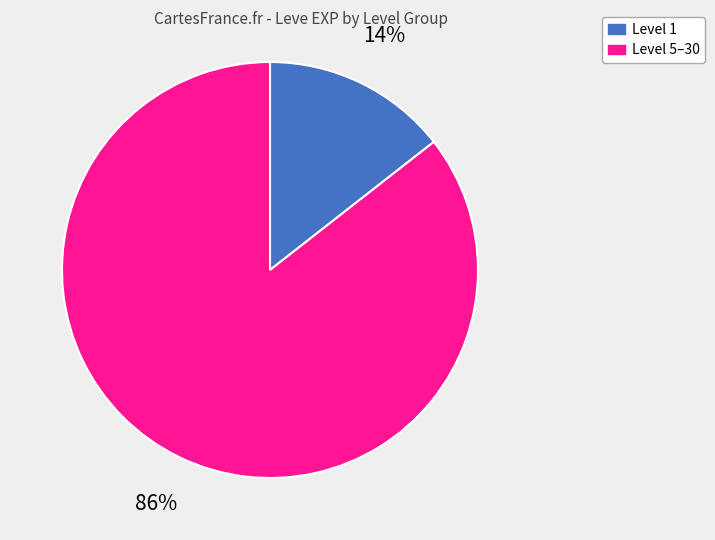

Combined, do Level 5–30 and Level 1 account for over 50%?

Yes